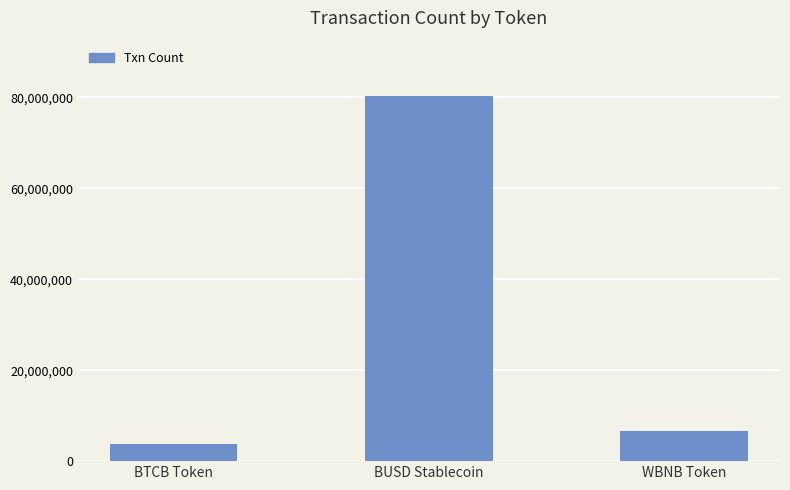

Reading left to right, list all the values displayed in this chart.

BTCB Token=3775225	BUSD Stablecoin=80417422	WBNB Token=6731275